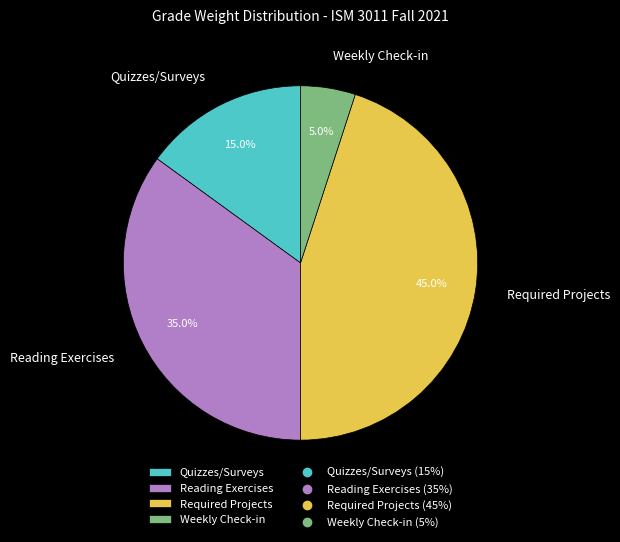

True or false: Weekly Check-in accounts for 1% of the total.

False